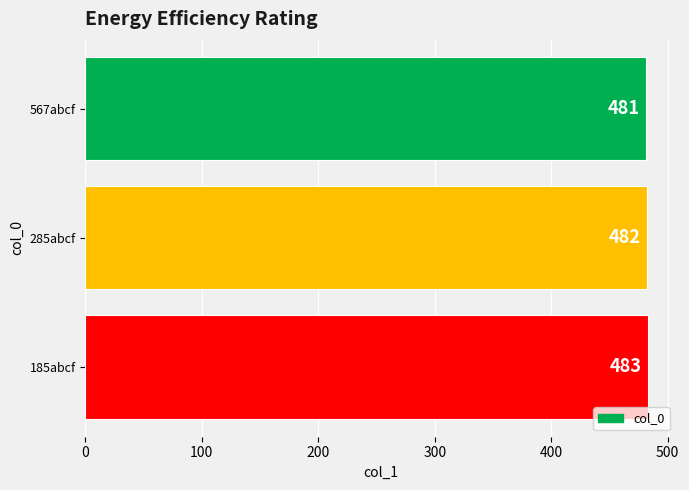

Is it true that the value at 185abcf is 214?

False